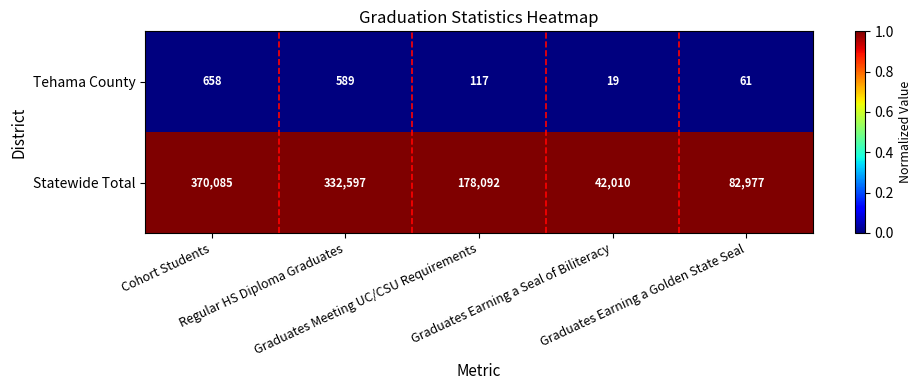

How many distinct data groups are displayed?

2